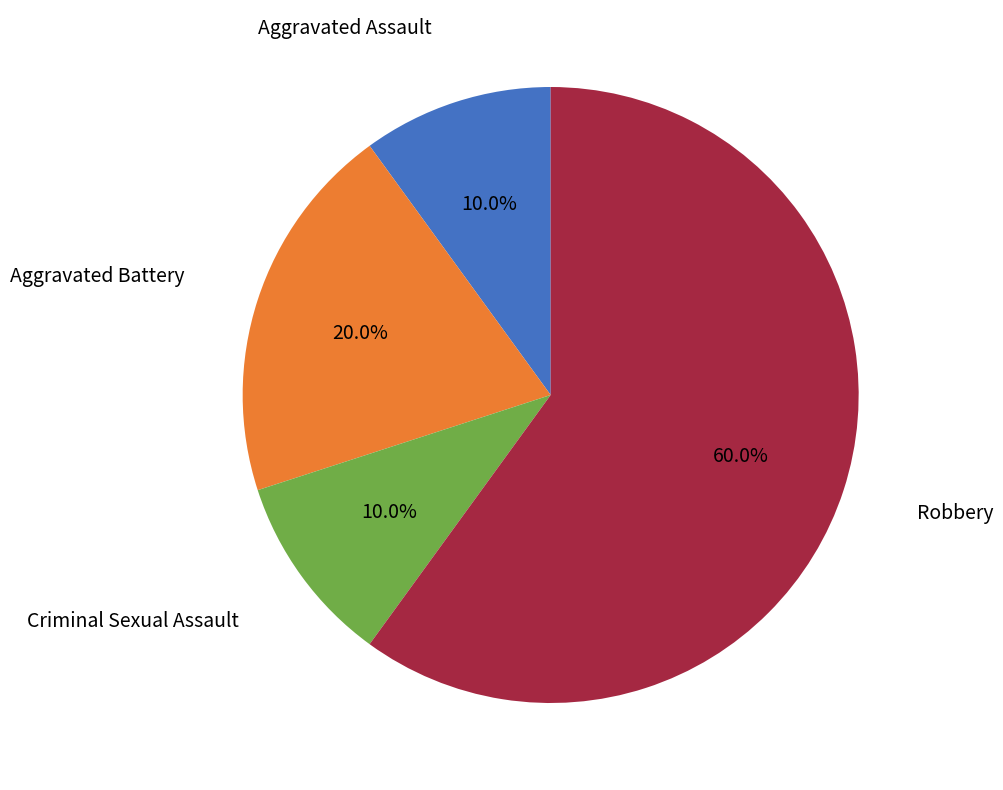

Count the number of slices in the pie.

4